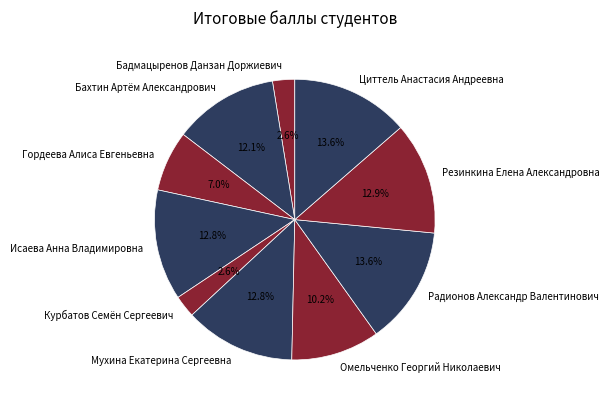

What percentage is the Мухина Екатерина Сергеевна slice, to the nearest percent?

13%